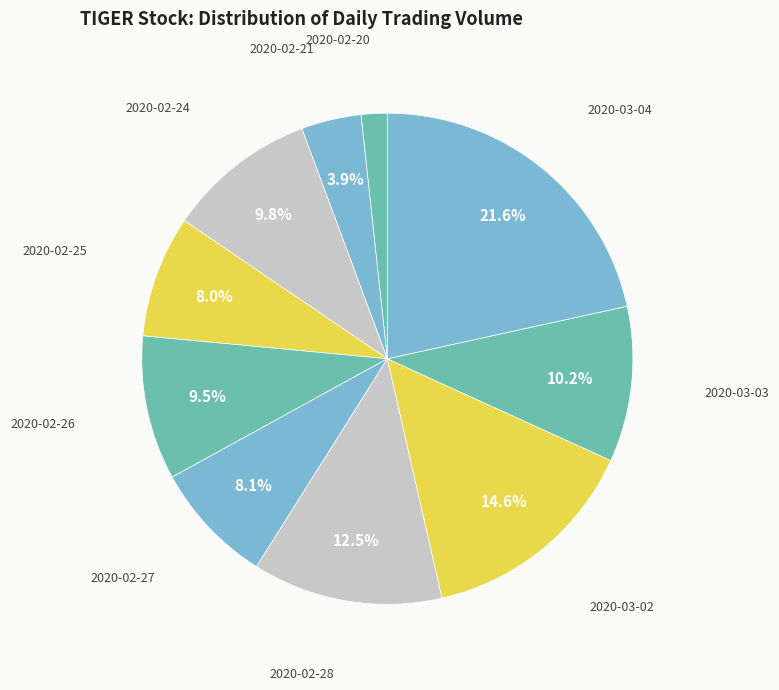

Rank the categories by value from highest to lowest.

2020-03-04, 2020-03-02, 2020-02-28, 2020-03-03, 2020-02-24, 2020-02-26, 2020-02-27, 2020-02-25, 2020-02-21, 2020-02-20